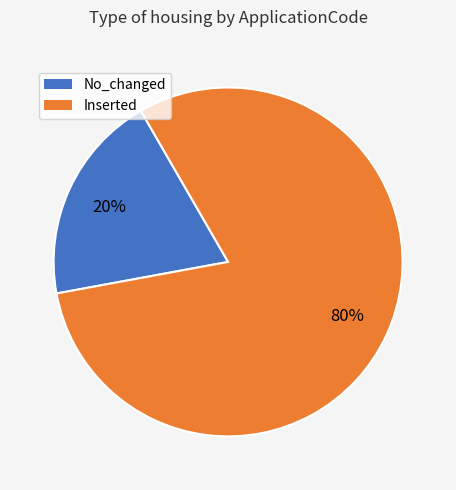

To the nearest percent, what is the average slice percentage?

50%